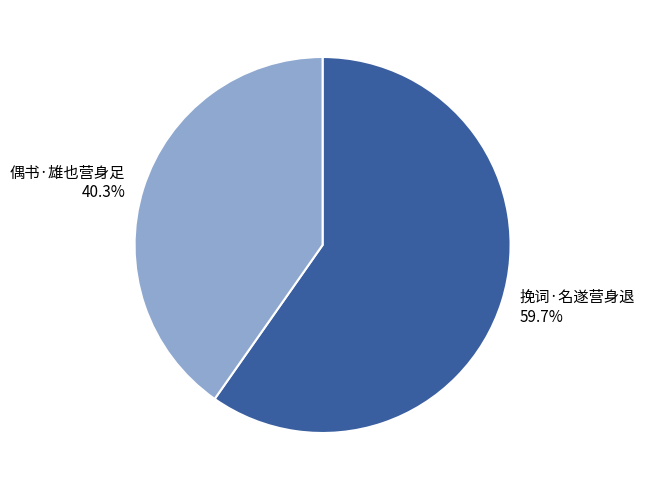

Approximately how many times larger is the value at 偶书·雄也营身足 40.3% compared to 挽词·名遂营身退 59.7%?

0.7